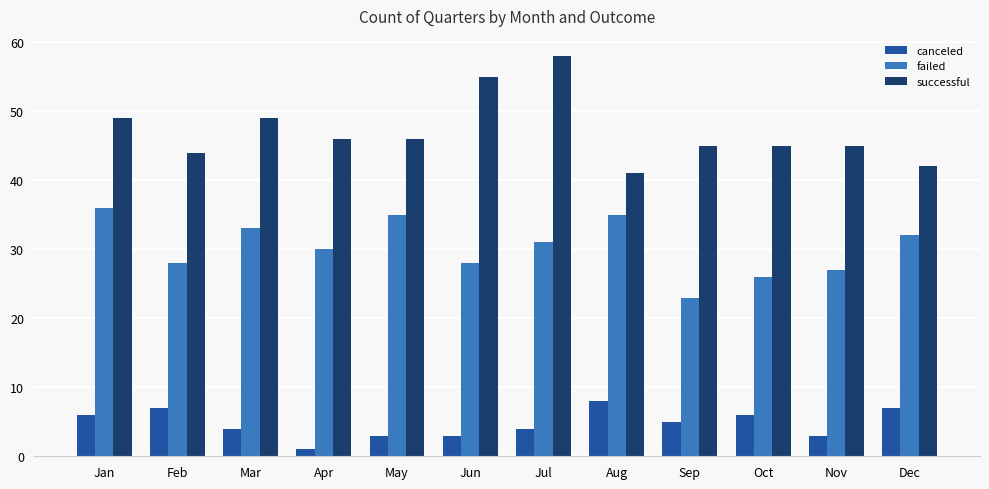

What is the difference between the maximum and minimum values in the canceled series?

7